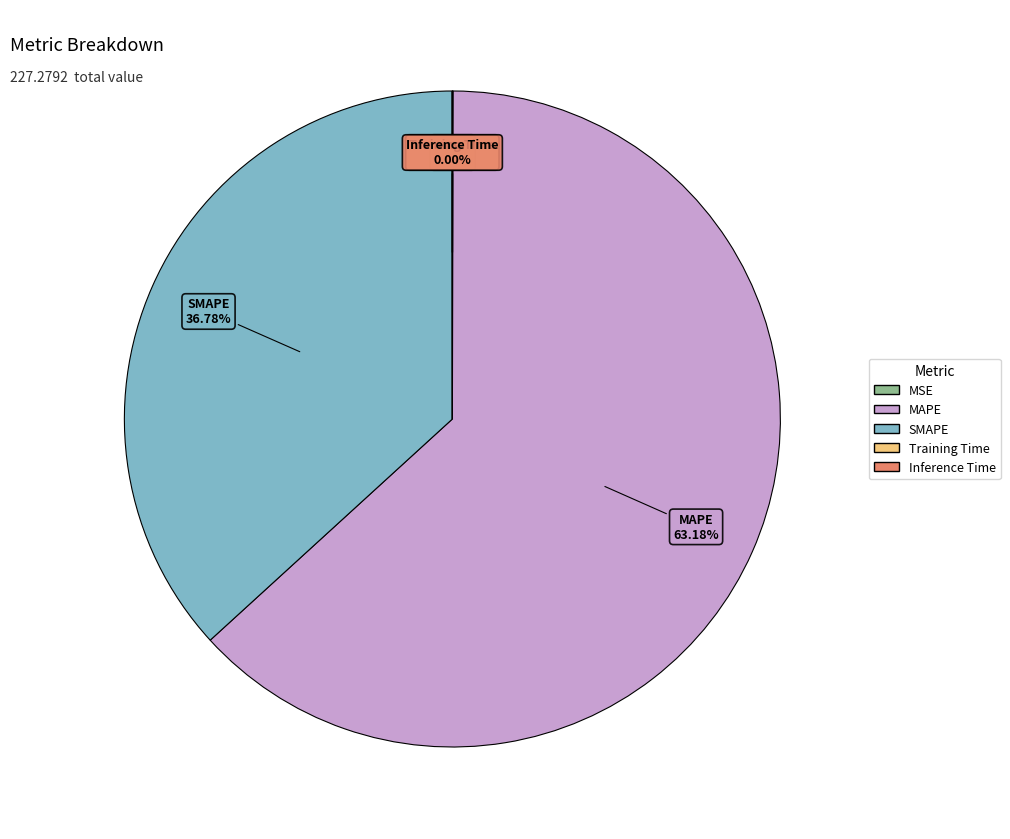

What is the largest slice in the pie chart?

MAPE